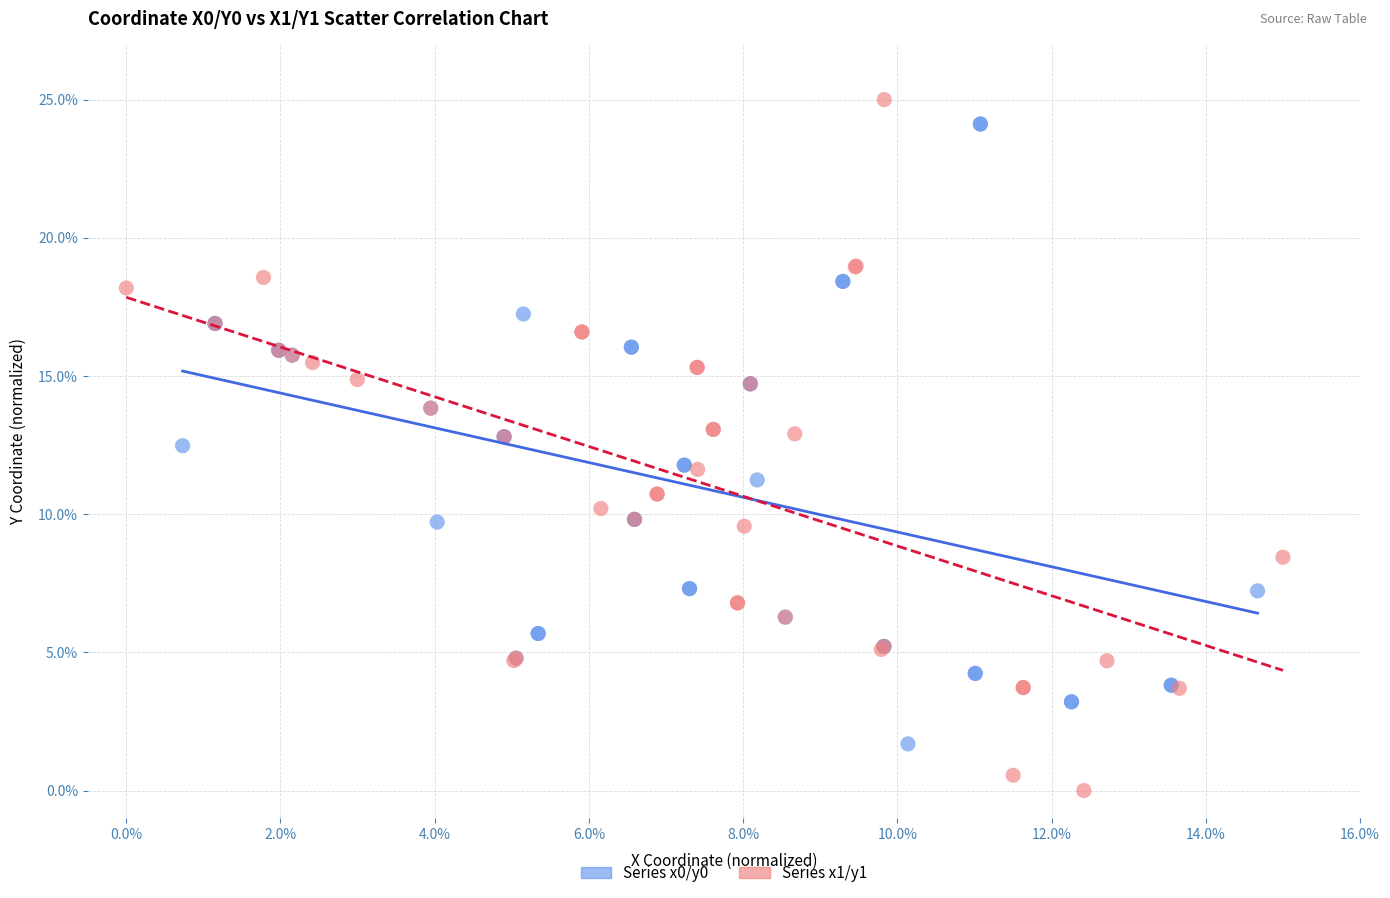

Which series contains the lowest Y value?

Series x1/y1